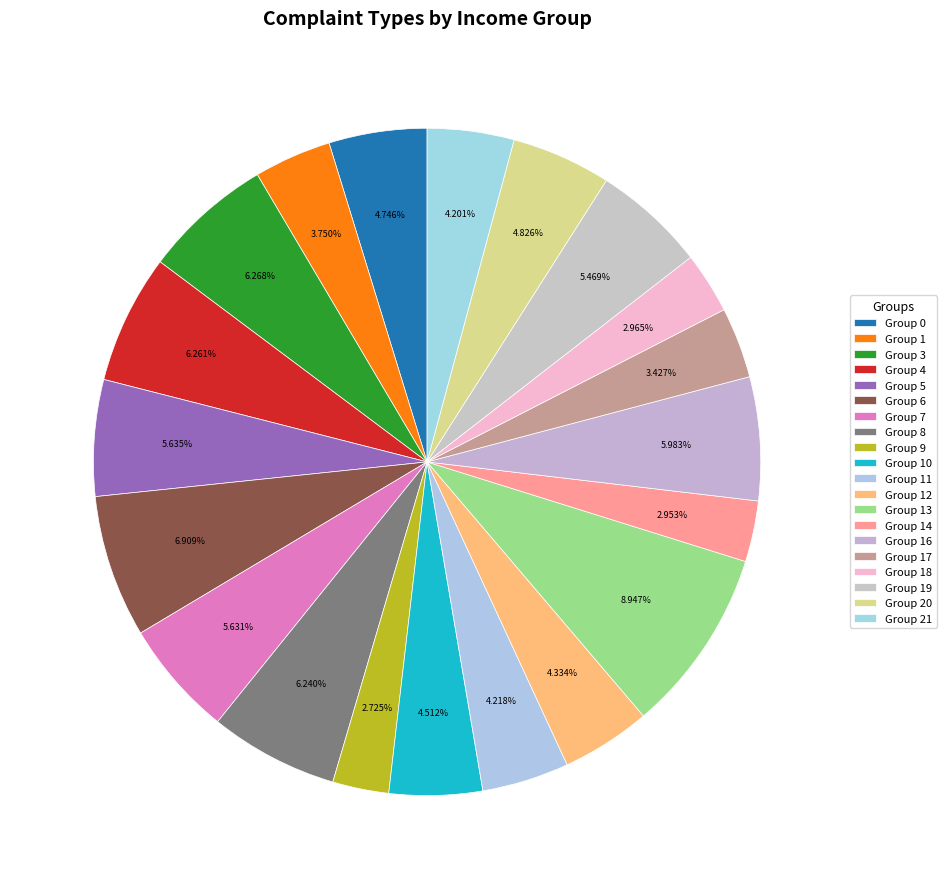

Count the number of slices in the pie.

20